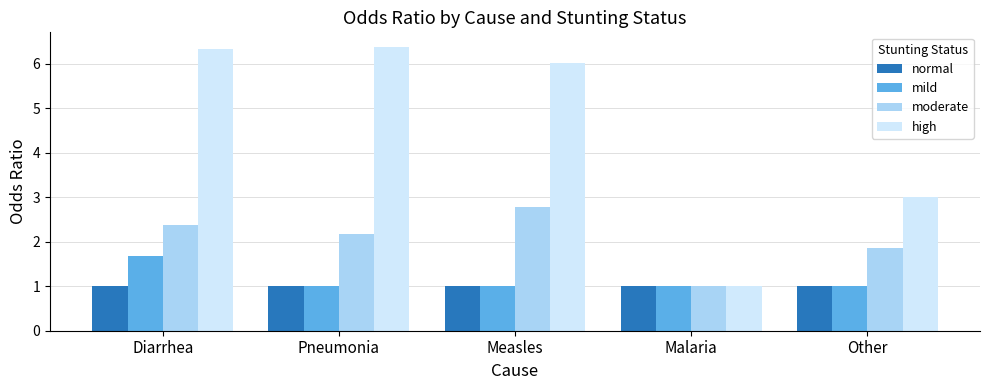

Reading left to right, list all the values displayed in this chart.

normal: 1.0	1.0	1.0	1.0	1.0
mild: 1.7	1.0	1.0	1.0	1.0
moderate: 2.4	2.2	2.8	1.0	1.9
high: 6.3	6.4	6.0	1.0	3.0